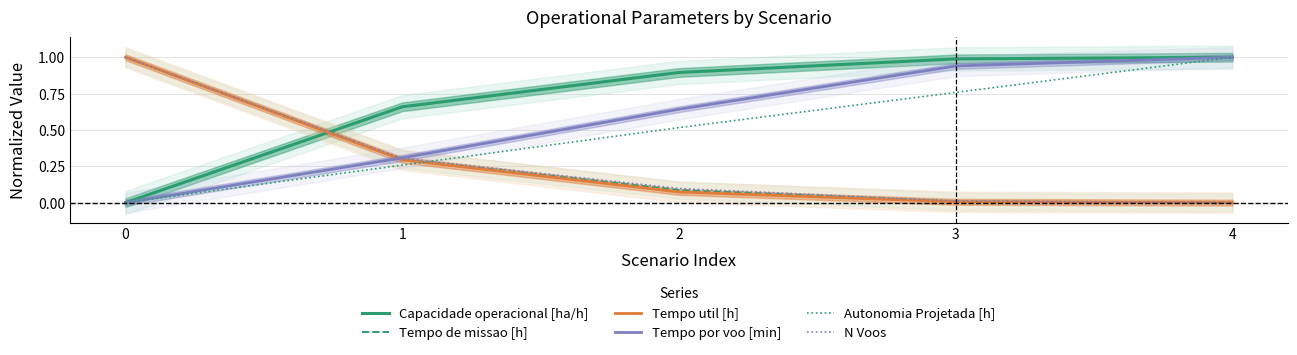

How many positive values does the Tempo de missao [h] series have?

4